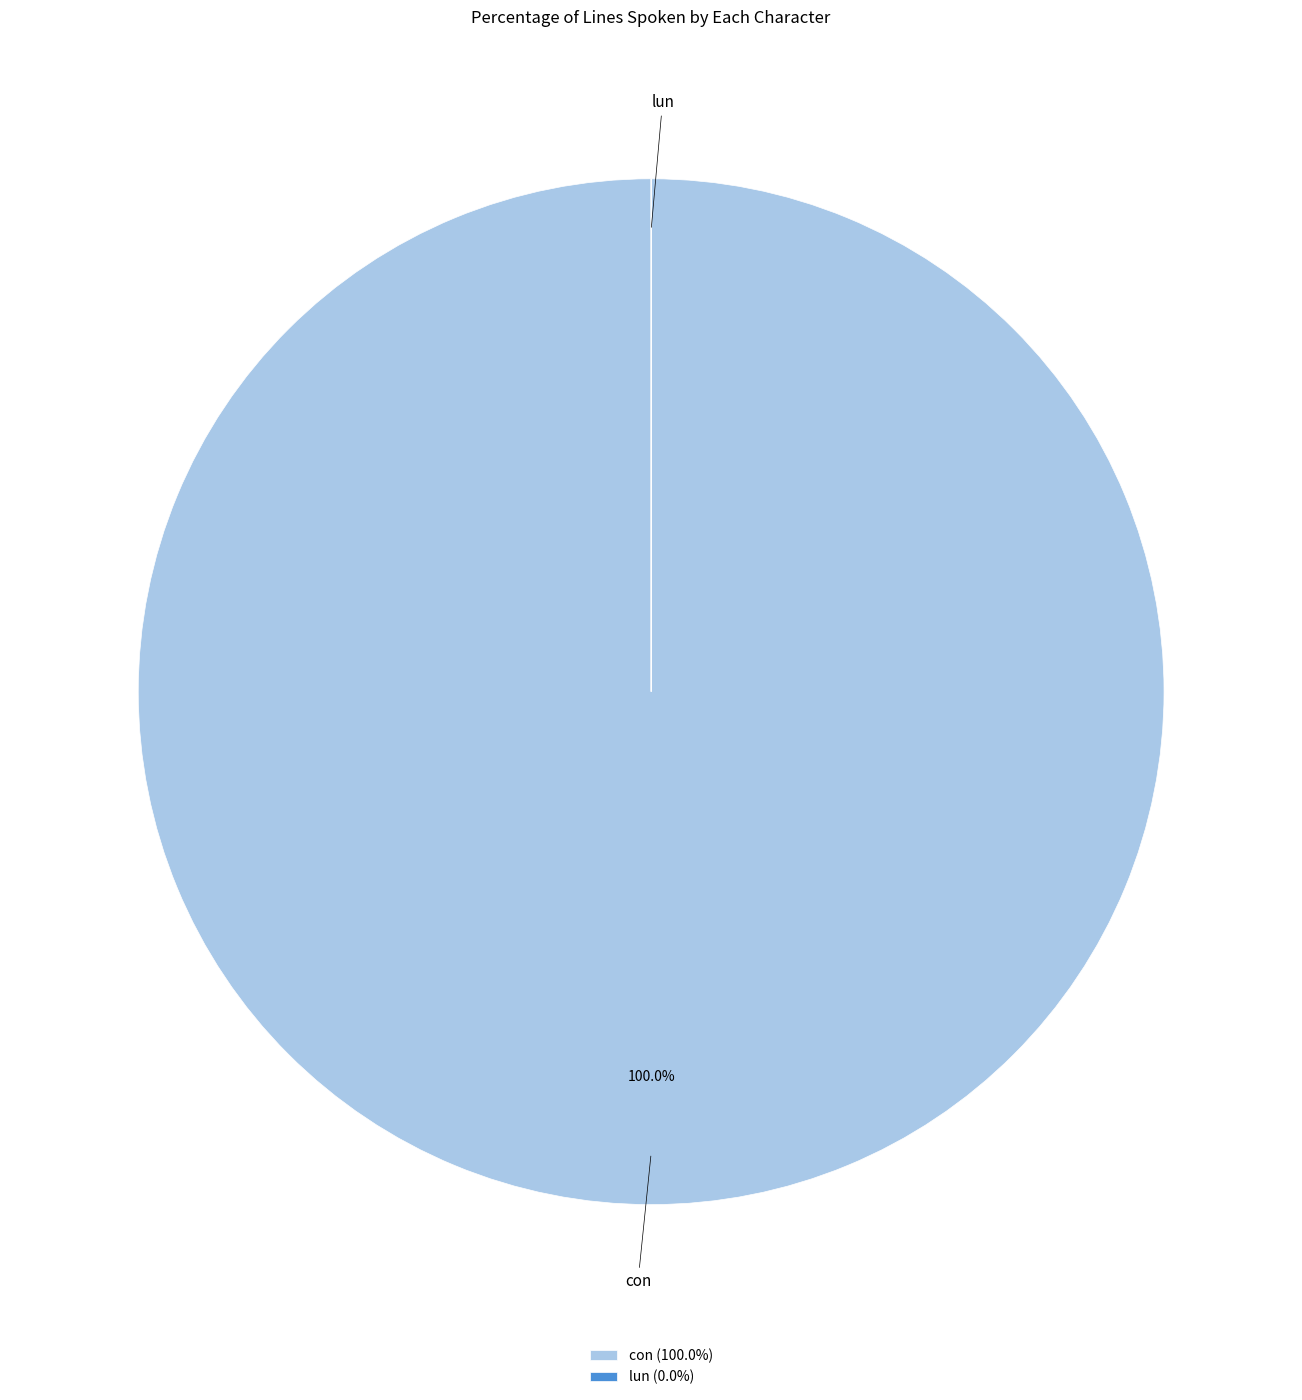

Does con represent more than half of the total?

Yes